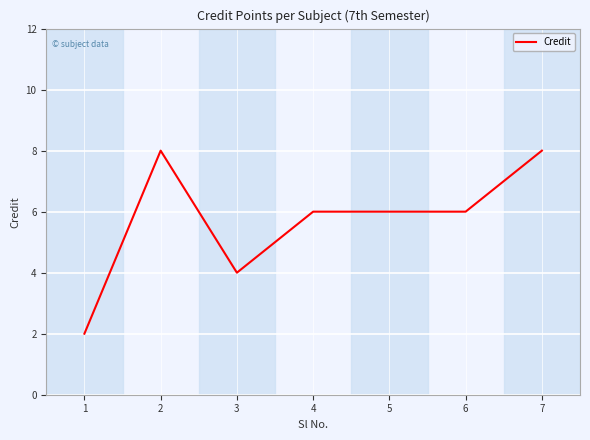

Reading left to right, extract all data points from this chart.

2	8	4	6	6	6	8